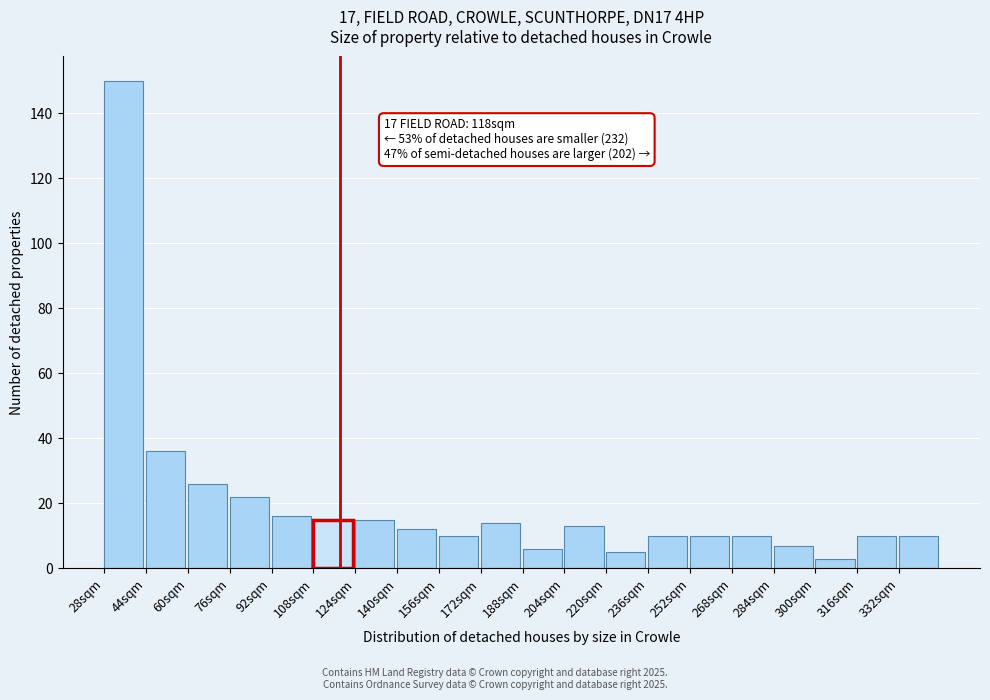

Which range on the x-axis has the tallest bar?

28 to 44